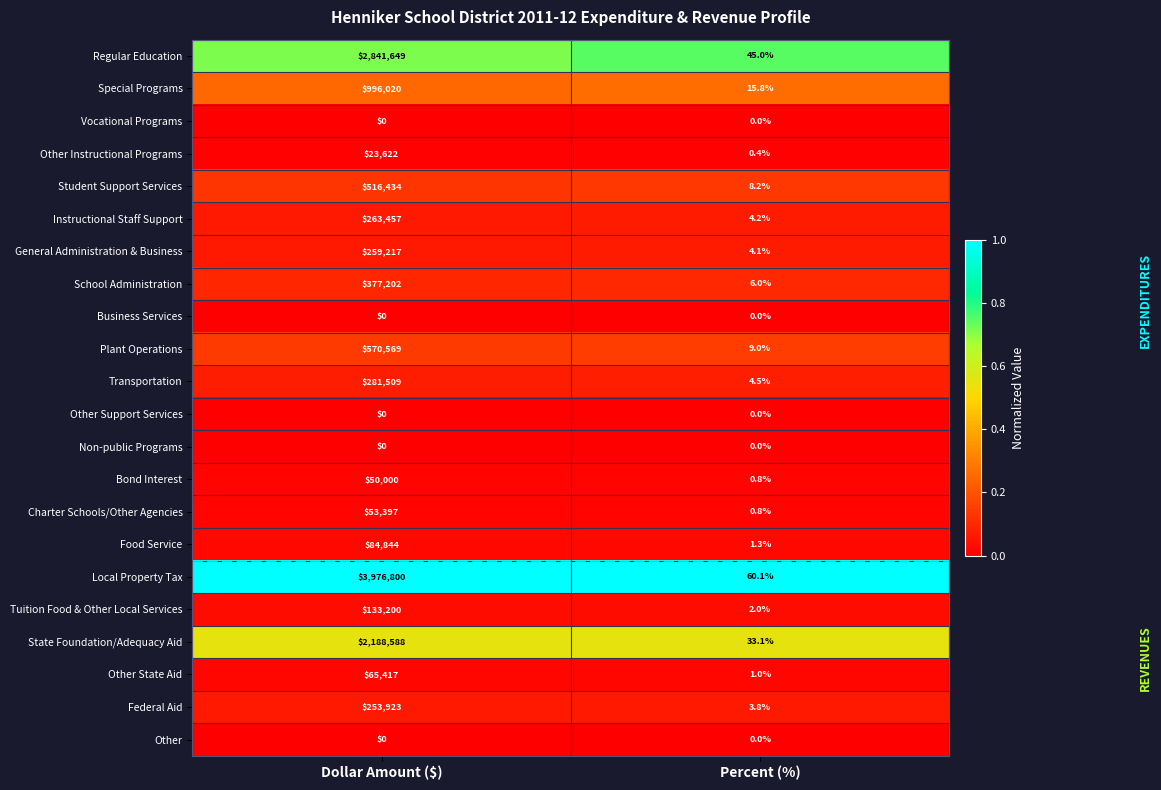

At which category does the chart reach its peak across all series?

Dollar Amount ($)